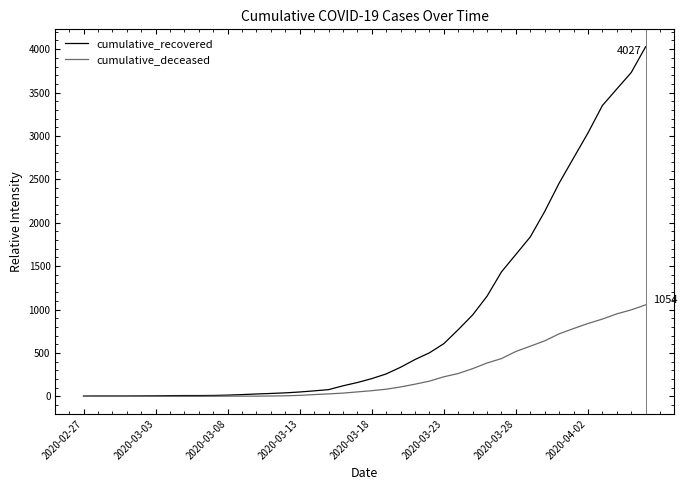

Which series has the largest range (max minus min)?

cumulative_recovered